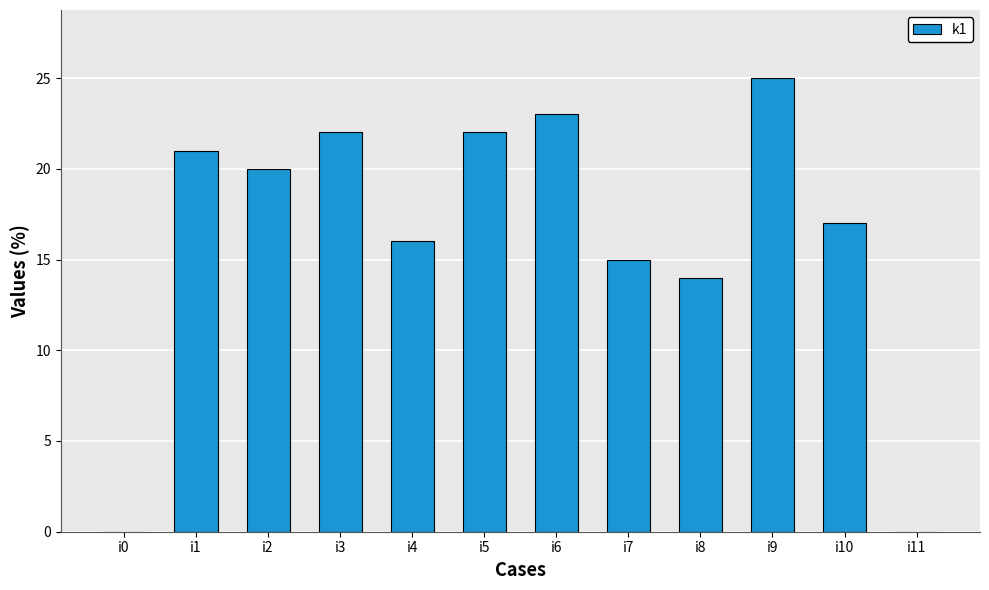

Are the bars horizontal?

No